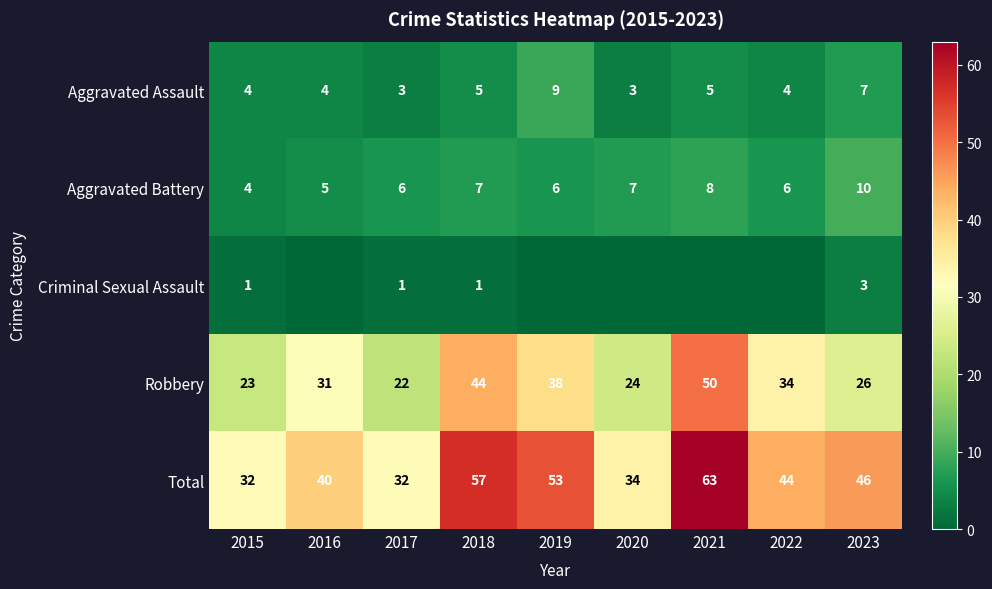

Count the Aggravated Assault values in the range 4 to 5.

5